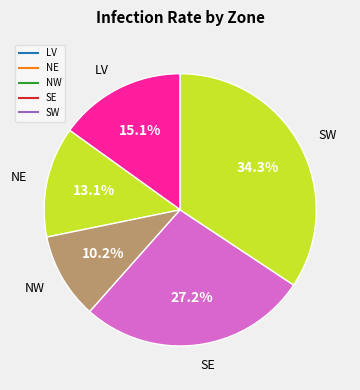

Approximately how many times larger is the value at LV compared to SE?

0.6